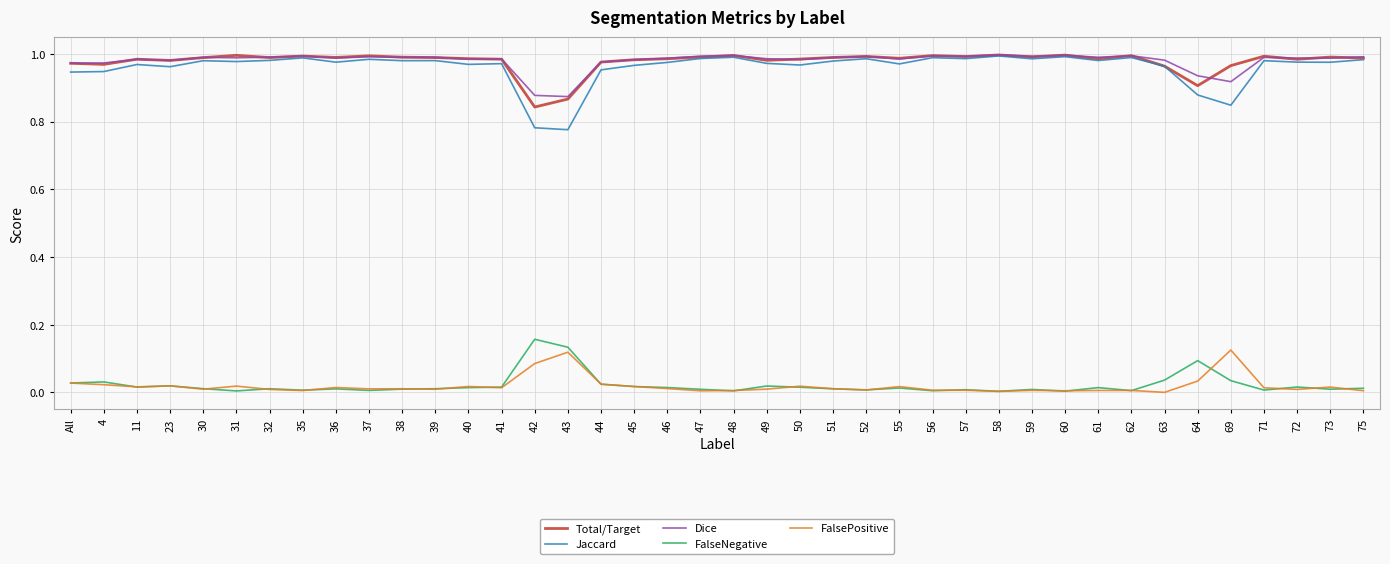

True or false: FalseNegative and Total/Target intersect in this chart.

False